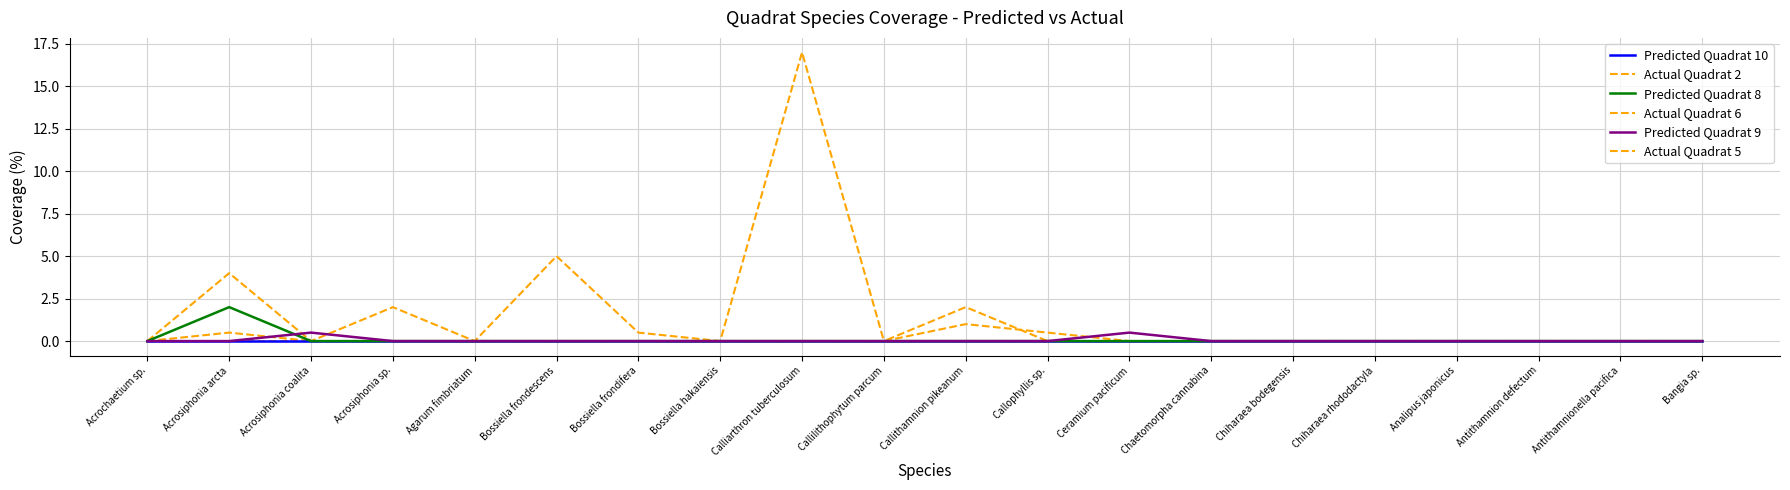

What is the label of the 17th point from the right?

Acrosiphonia sp.